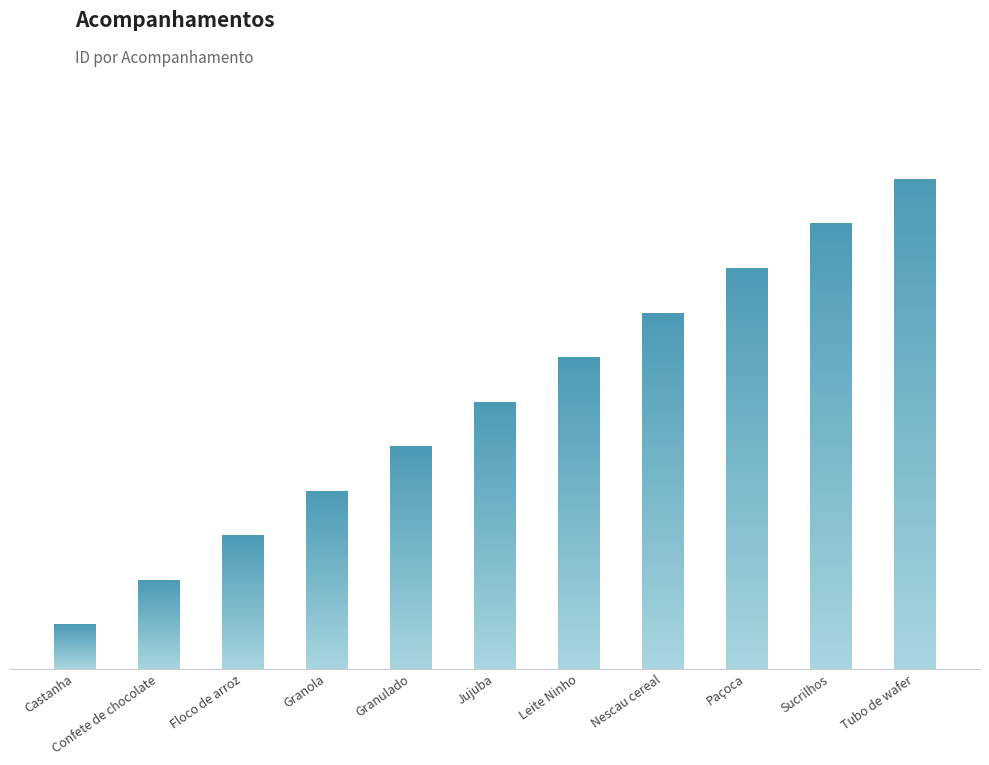

What is the average value?

6